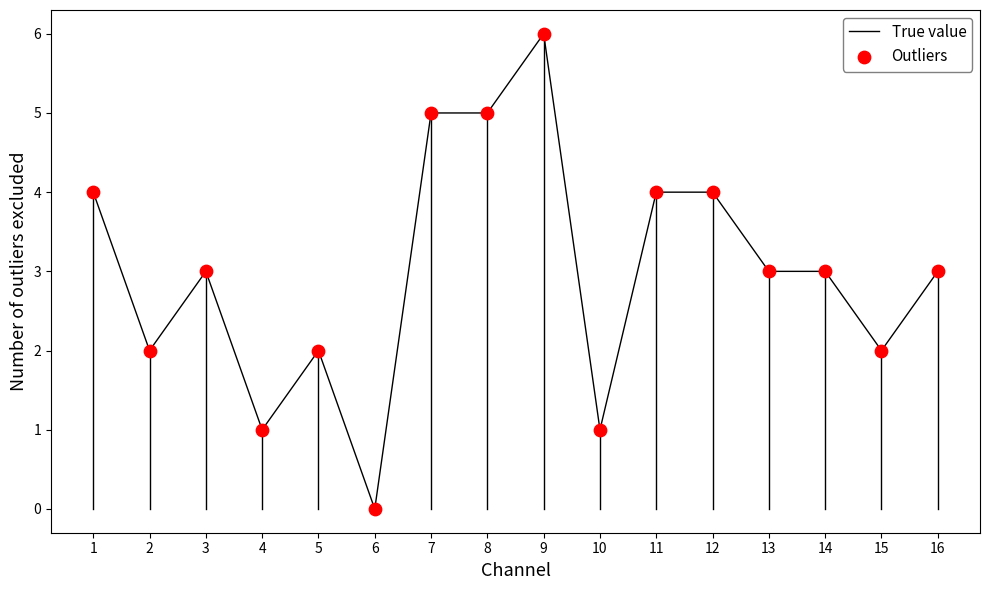

What is the difference between the maximum and minimum values?

6